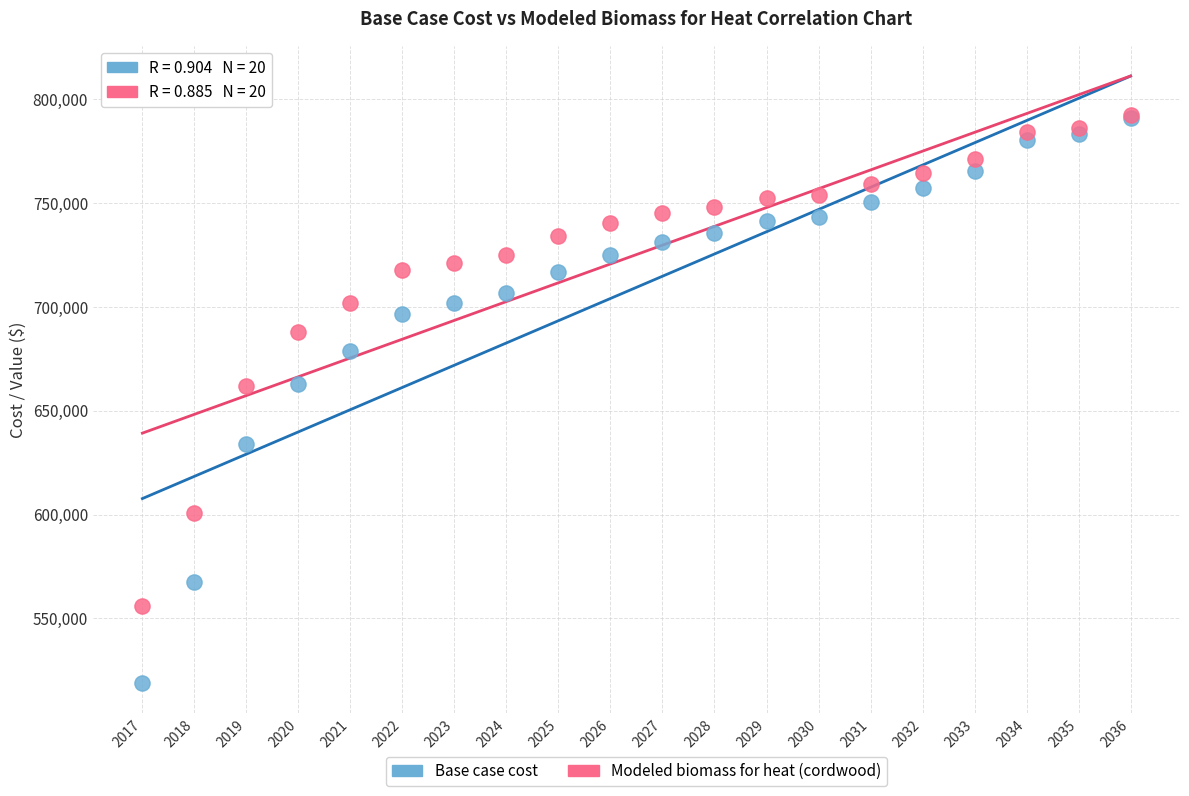

In the Modeled biomass for heat (cordwood) series, what Y value is closest to 674116?

661911.3